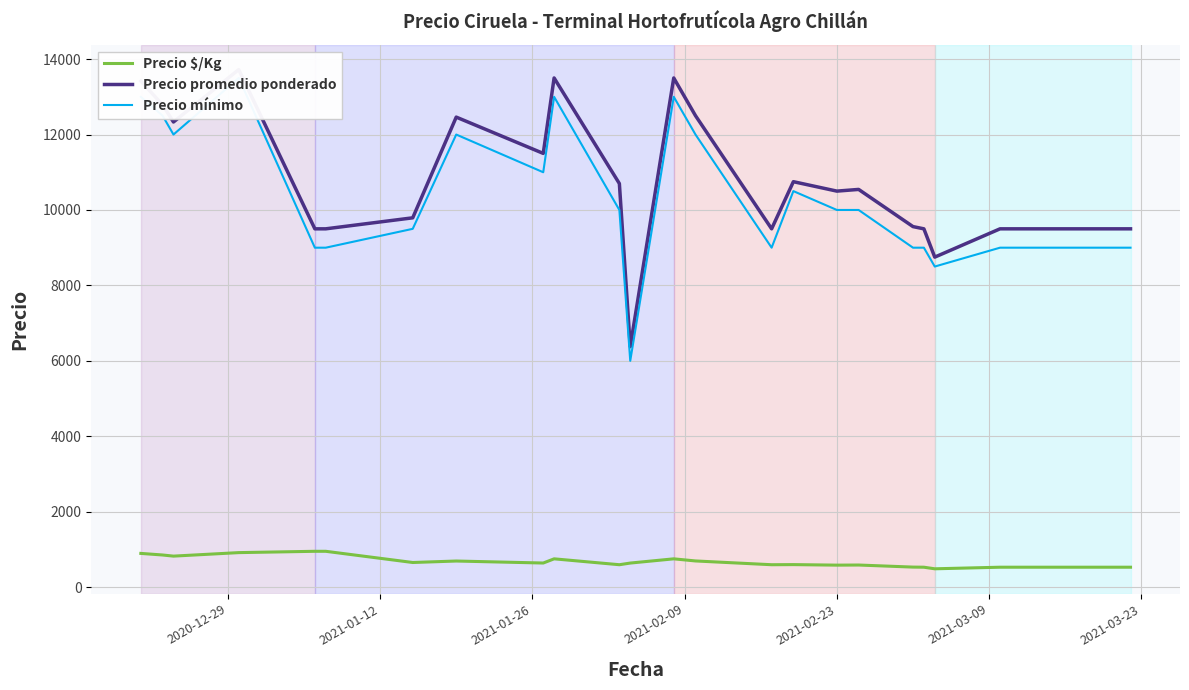

What is the difference between the maximum and minimum values in the Precio promedio ponderado series?

7347